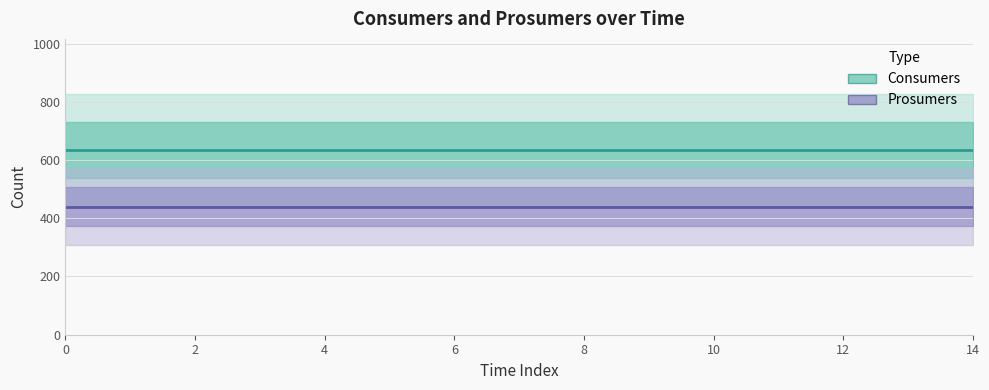

Is it true that Prosumers equals 240 at 4?

False